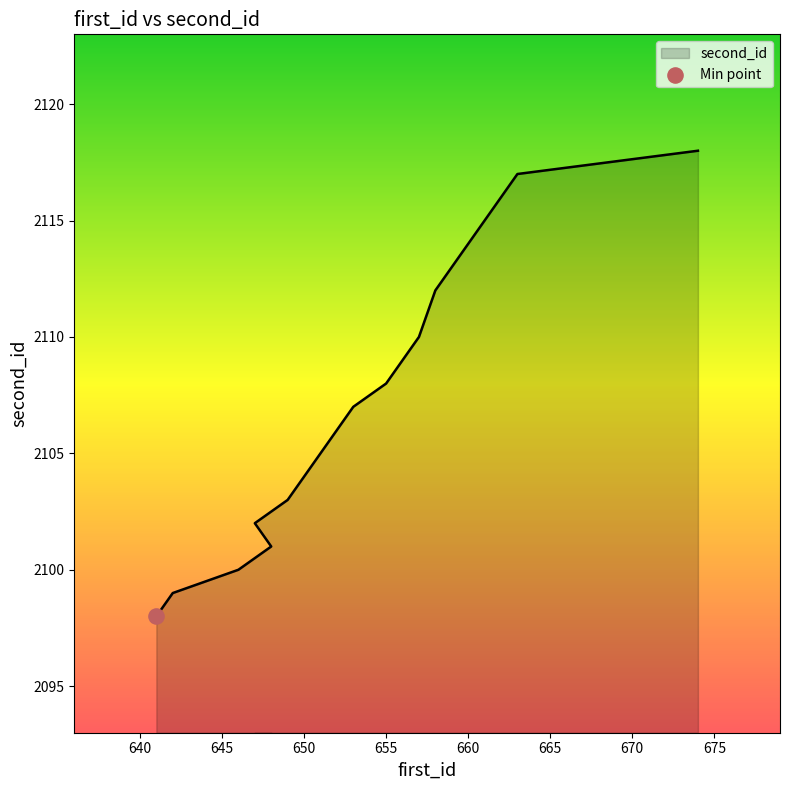

What is the change in value from 656 to 659?

+4